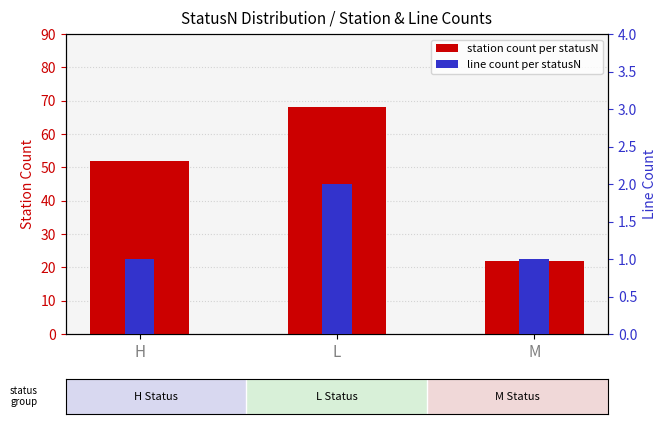

Does the chart contain any negative values?

No